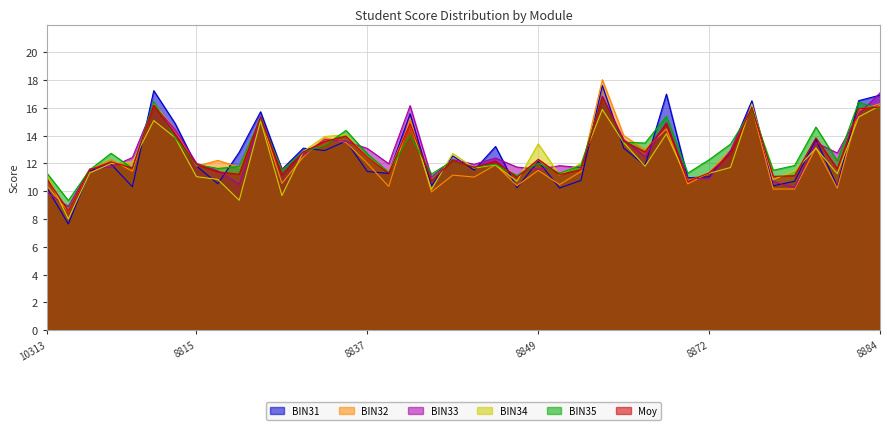

What is the minimum value shown in the chart?

7.6